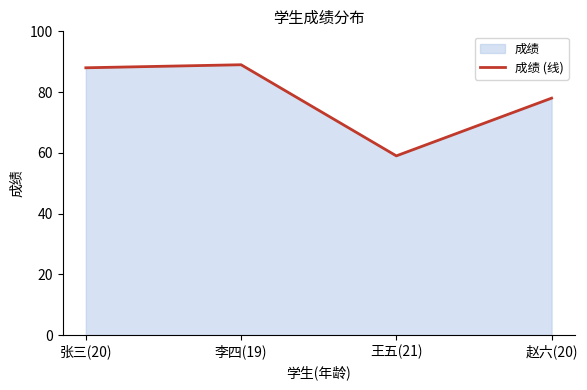

Count the number of values greater than 88.

1